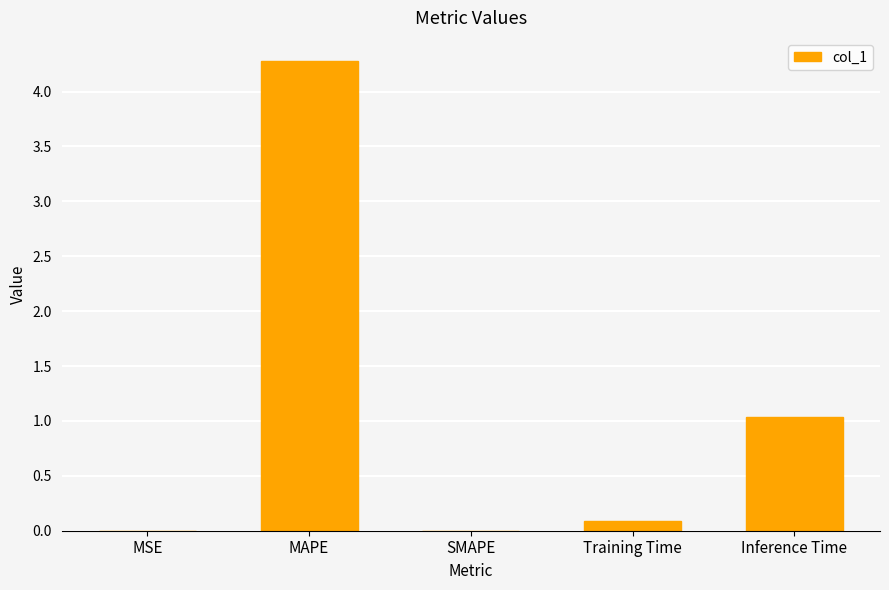

At which category does the chart reach its peak across all series?

MAPE